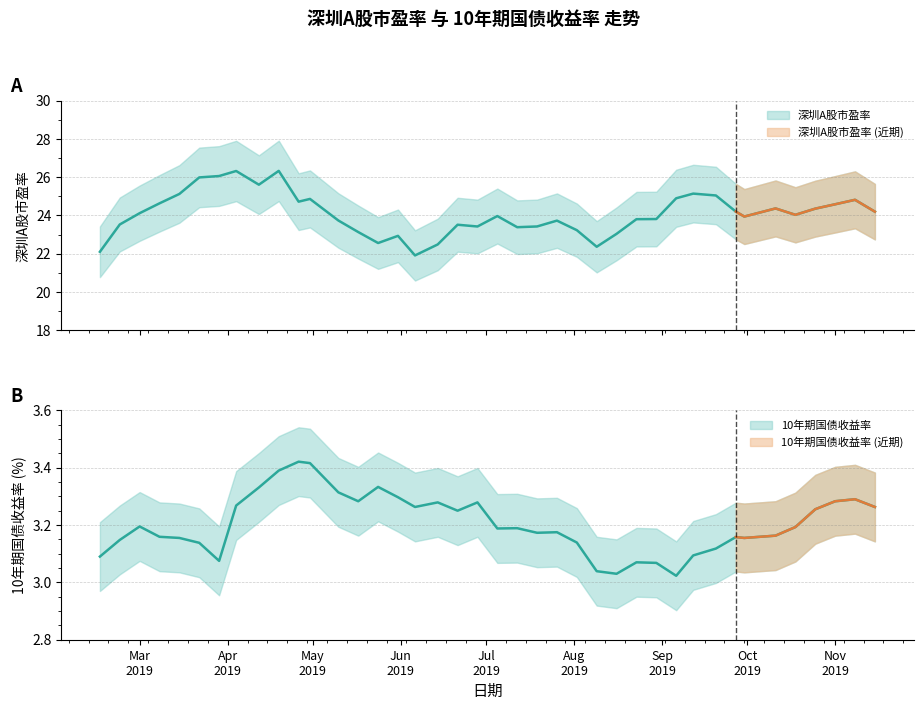

True or false: 10年期国债收益率 has more than 1 interior local peaks.

True